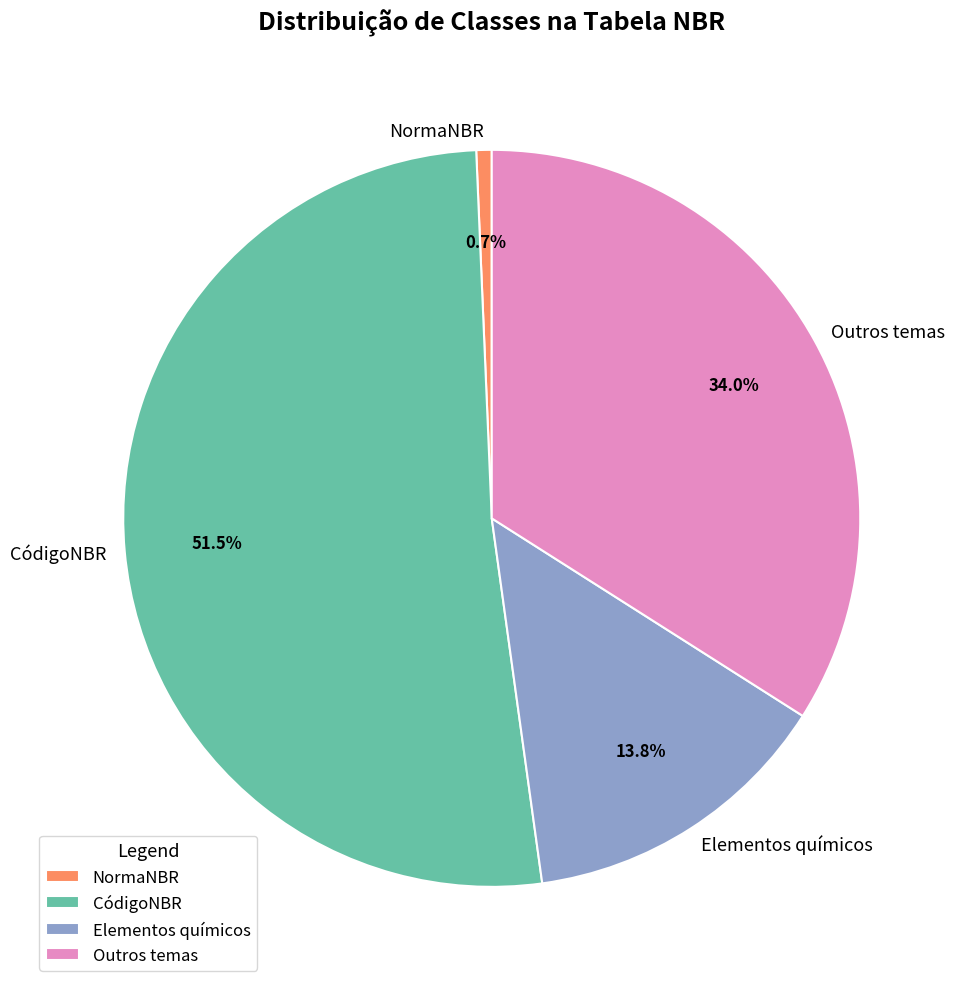

Is there any slice that represents more than half of the pie?

Yes